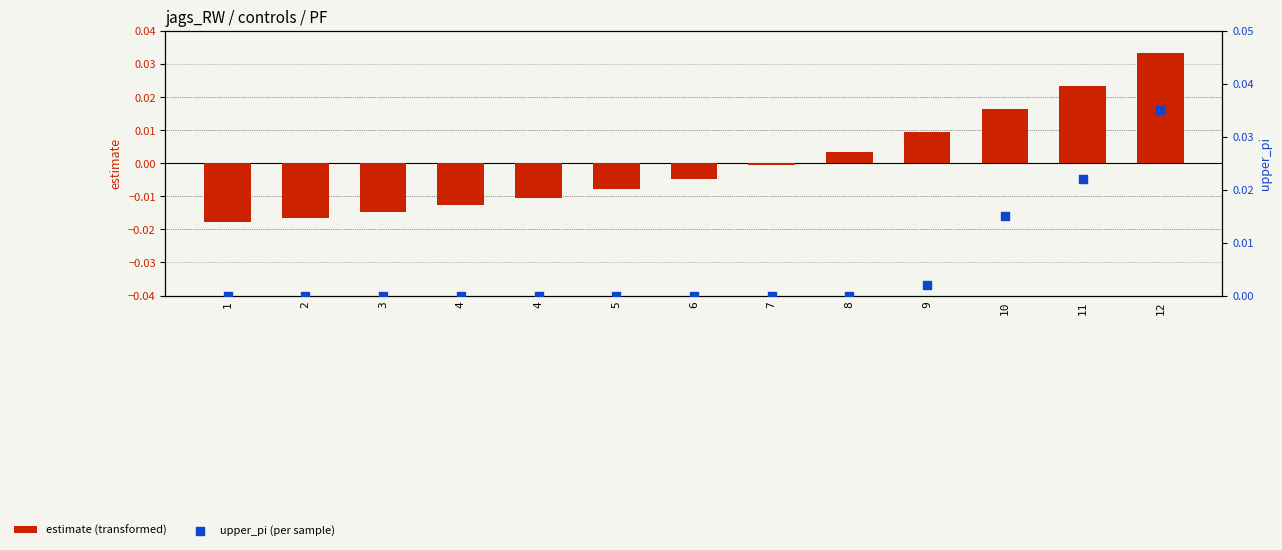

Which series contains the lowest Y value?

estimate (transformed)